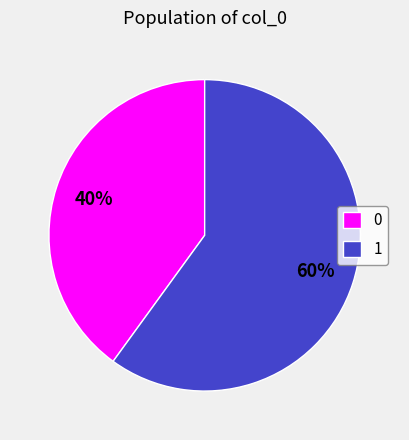

To the nearest percent, what percentage of the pie is 0?

40%